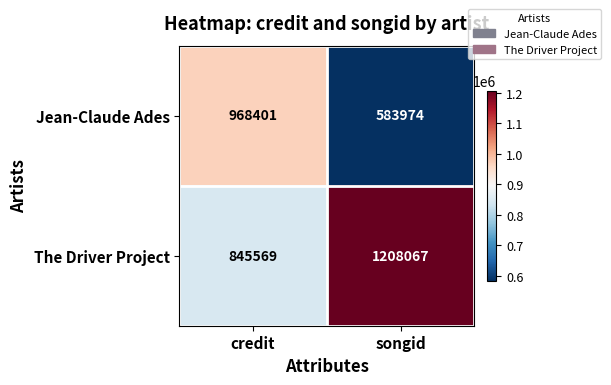

Which series has the largest total across all categories?

The Driver Project